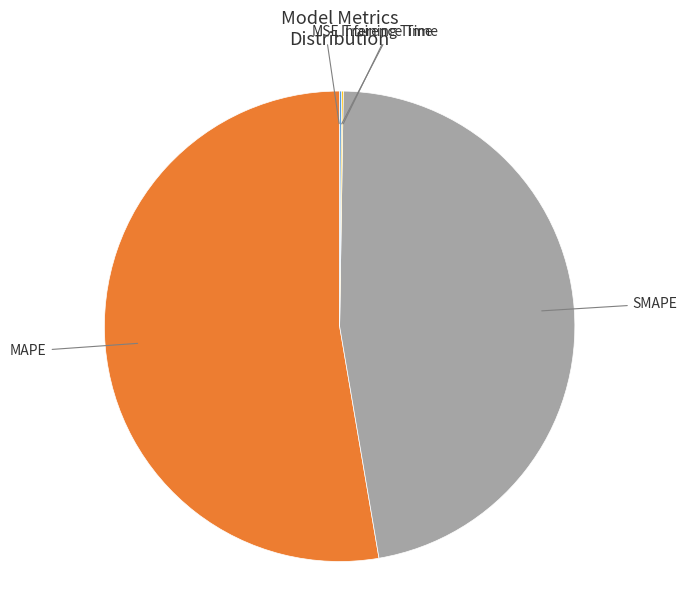

Which has a higher value, MAPE or SMAPE?

MAPE